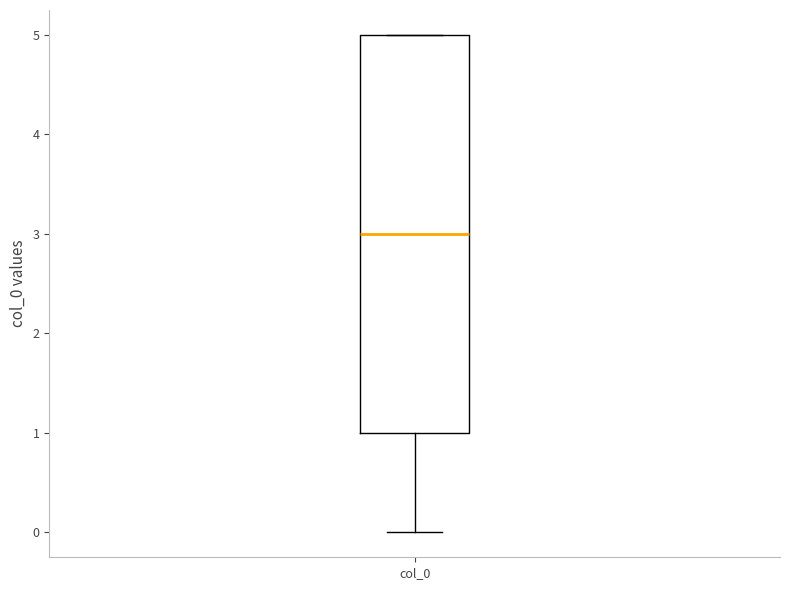

Transcribe this box plot: give where the median line is, the range the box spans, and where the two whiskers end, as read against the y-axis. The values are not printed on the chart, so give them approximately, as read against the axis.

median 3, box 1 to 5, whiskers 0 to 5